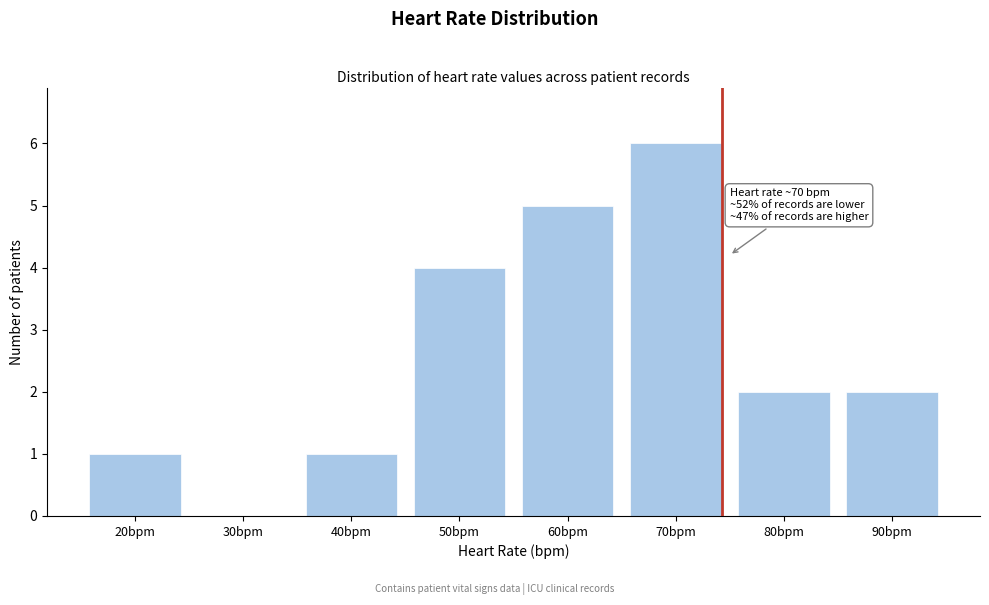

Reading left to right, transcribe all the data shown in this chart.

20bpm=1	30bpm=0	40bpm=1	50bpm=4	60bpm=5	70bpm=6	80bpm=2	90bpm=2